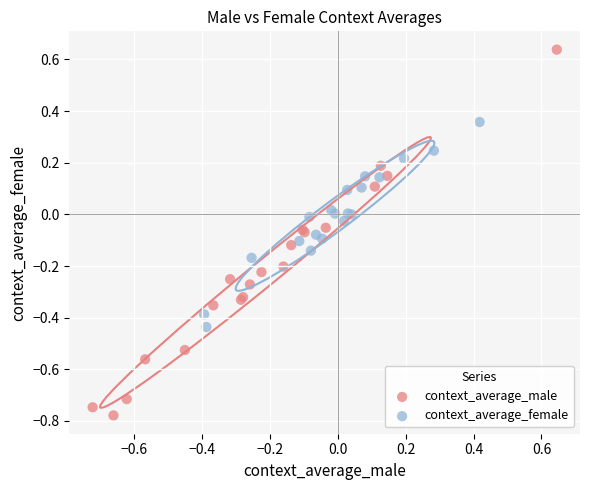

What are all the series names shown in the legend?

context_average_male, context_average_female